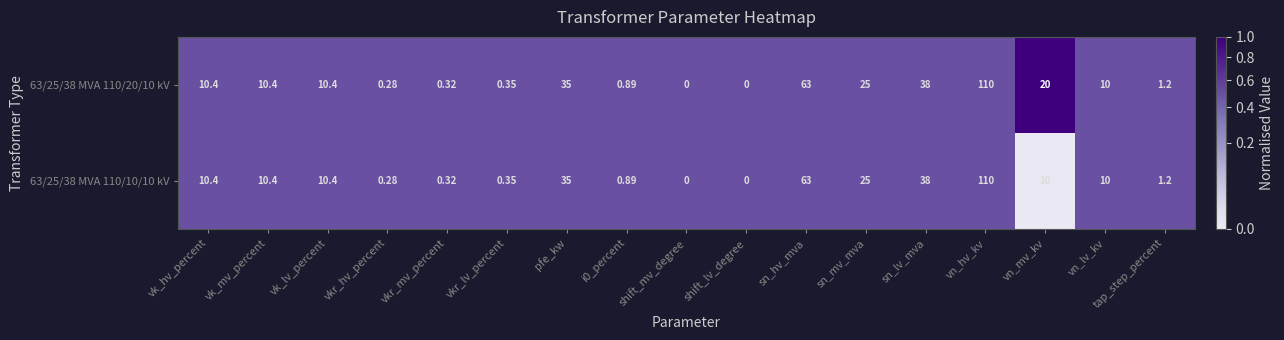

Which category has the highest value across all series?

vn_hv_kv